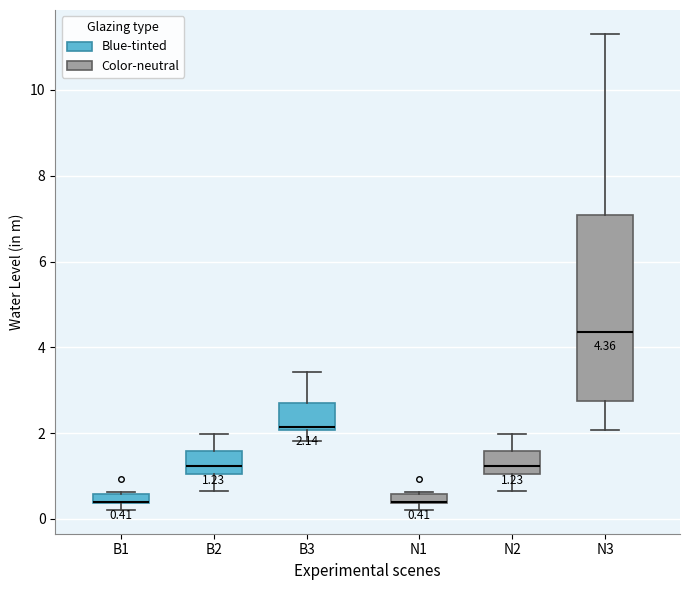

Which box is the tallest, from its lower edge to its upper edge?

N3